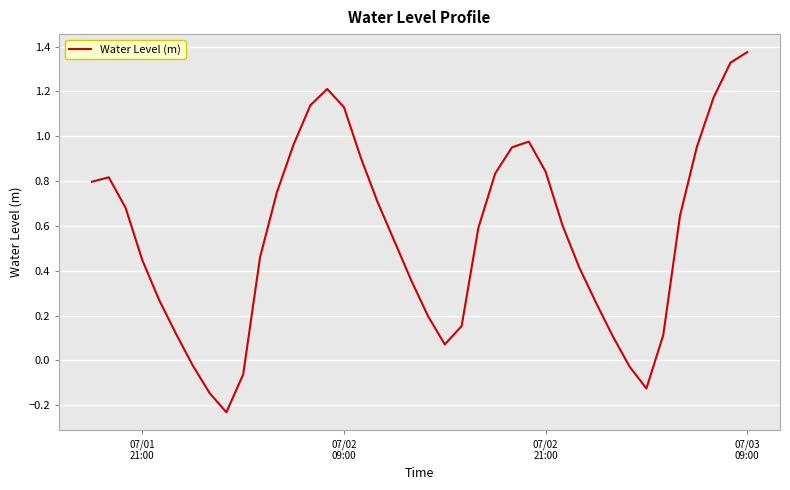

Reading left to right, extract all data points from this chart.

0.8	0.8	0.7	0.4	0.3	0.1	-0.0	-0.1	-0.2	-0.1	0.5	0.7	1.0	1.1	1.2	1.1	0.9	0.7	0.5	0.4	0.2	0.1	0.2	0.6	0.8	1.0	1.0	0.8	0.6	0.4	0.3	0.1	-0.0	-0.1	0.1	0.6	1.0	1.2	1.3	1.4